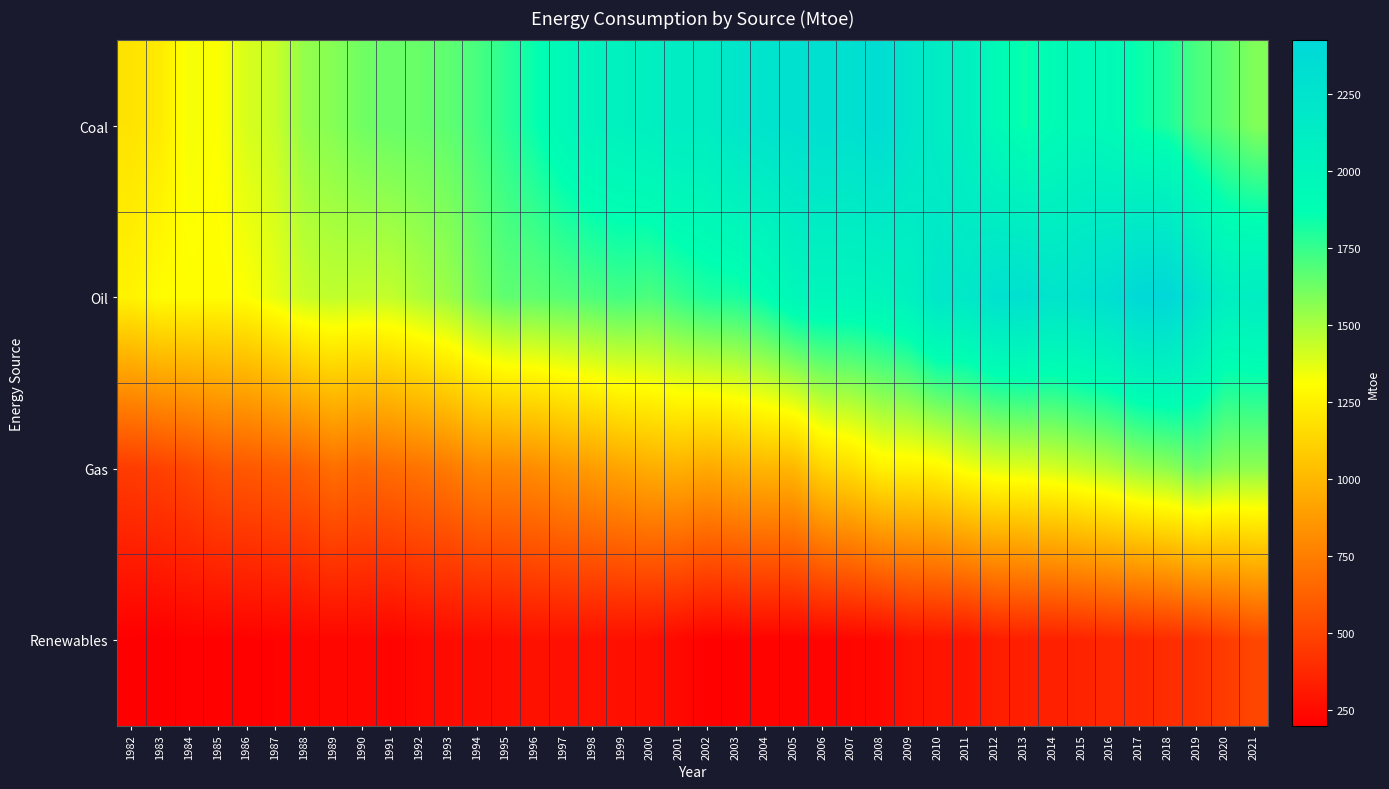

Which series changed the most between 2014 and 2021?

Coal